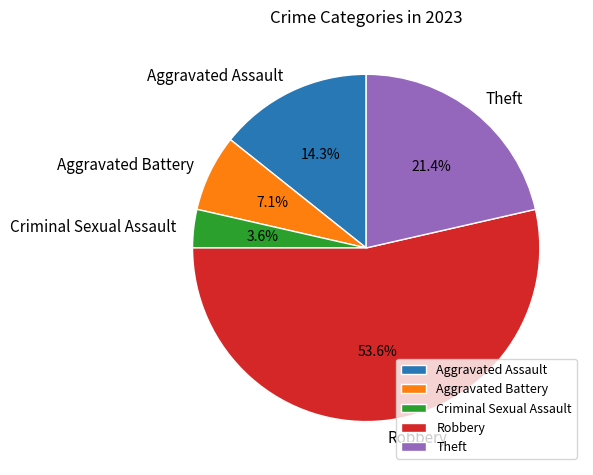

To the nearest percent, what is the combined percentage of Theft and Criminal Sexual Assault?

25%